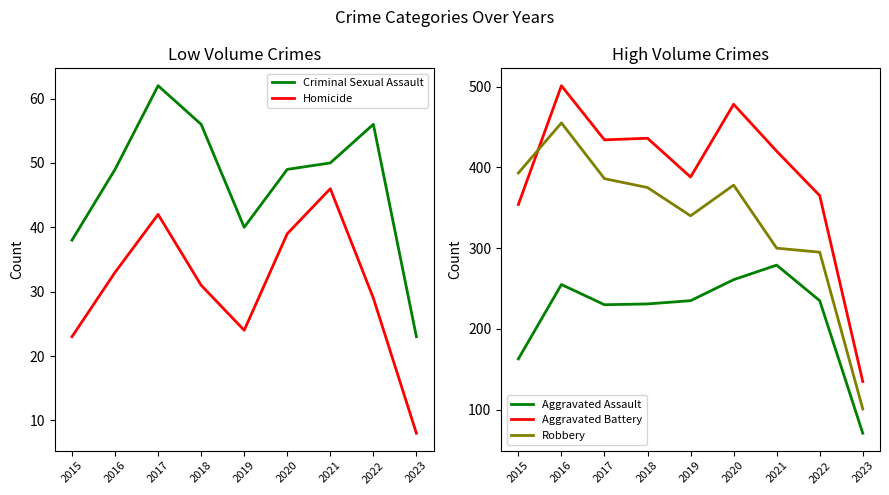

True or false: Robbery and Homicide cross at least once.

False